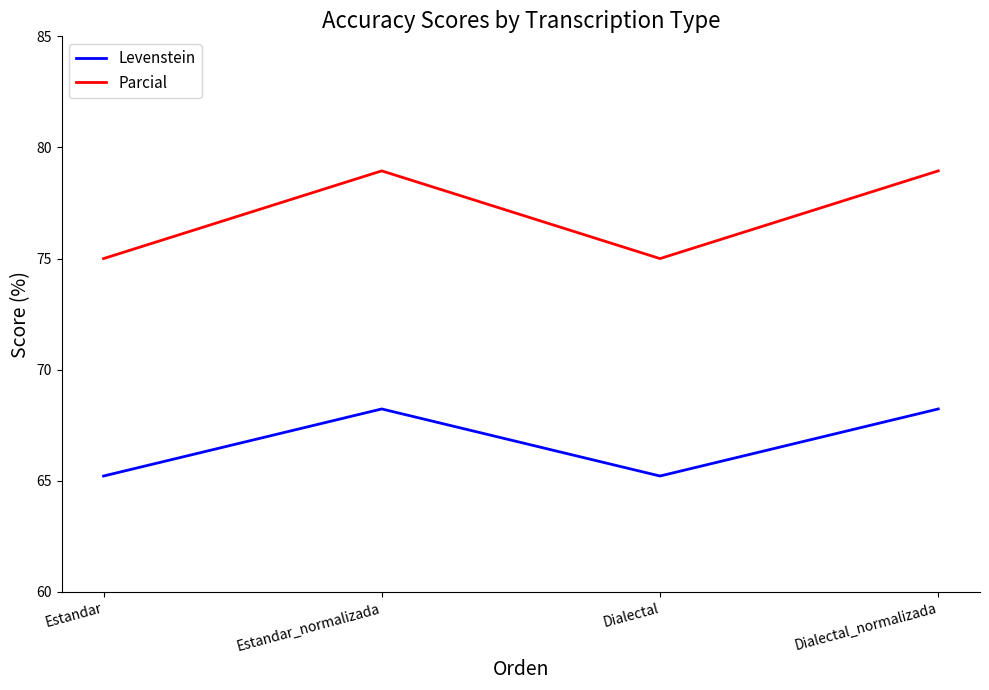

Reading left to right, what are all the values shown in this chart?

Levenstein: Estandar=65.2	Estandar_normalizada=68.2	Dialectal=65.2	Dialectal_normalizada=68.2
Parcial: Estandar=75.0	Estandar_normalizada=78.9	Dialectal=75.0	Dialectal_normalizada=78.9